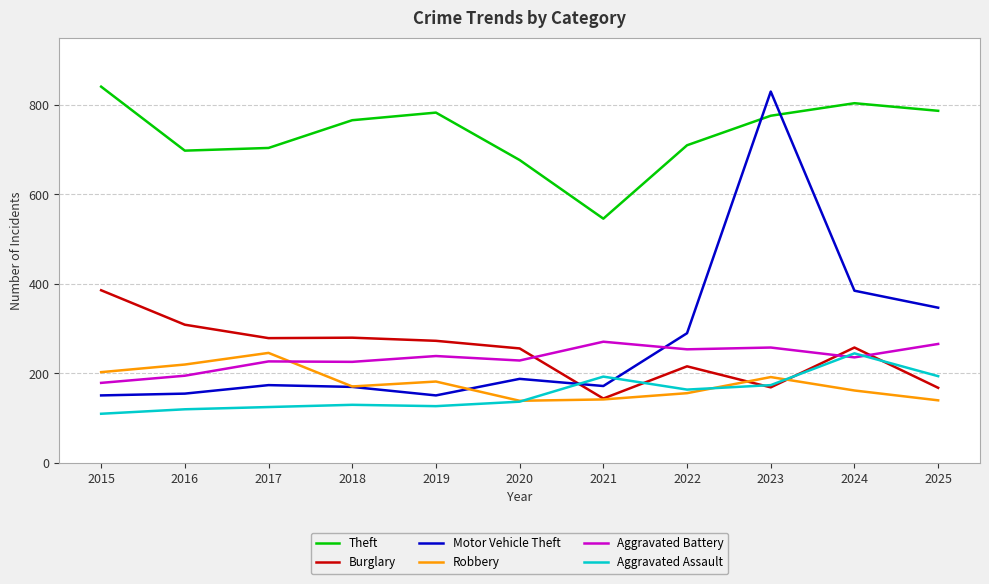

Which series has the largest total across all categories?

Theft